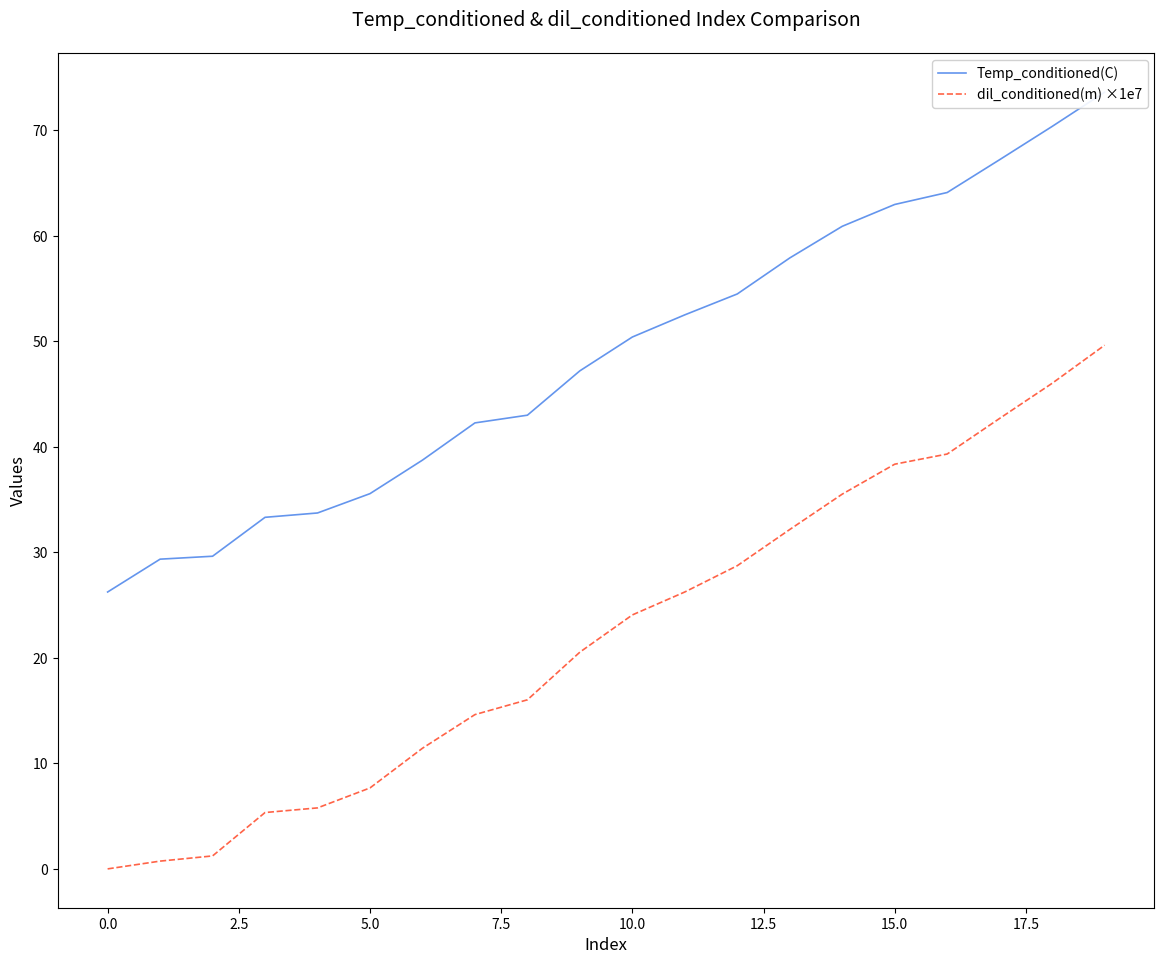

Does the chart have visible grid lines?

No